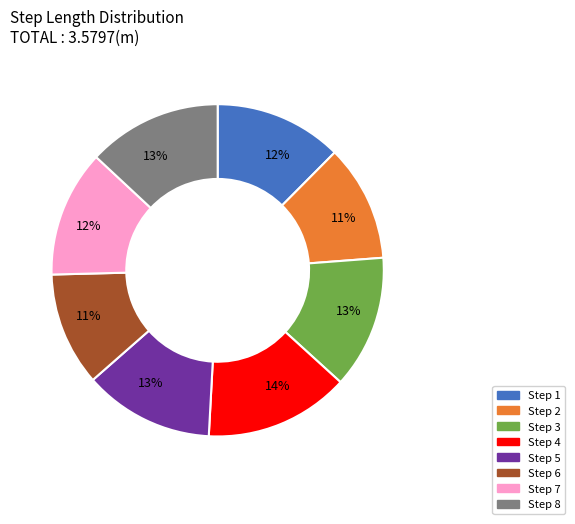

How many segments does this pie chart have?

8